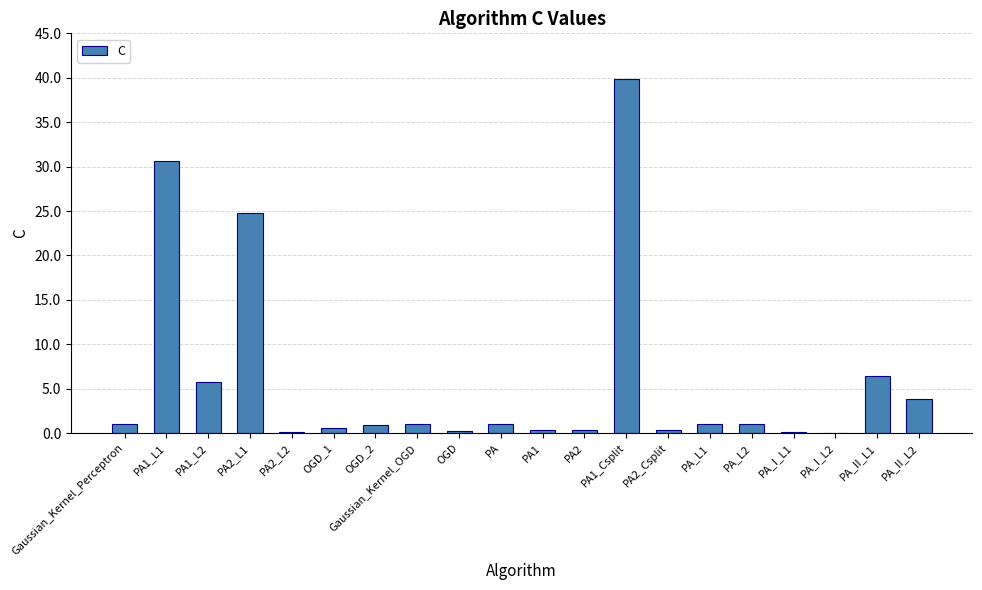

What is the sum of all values?

119.5